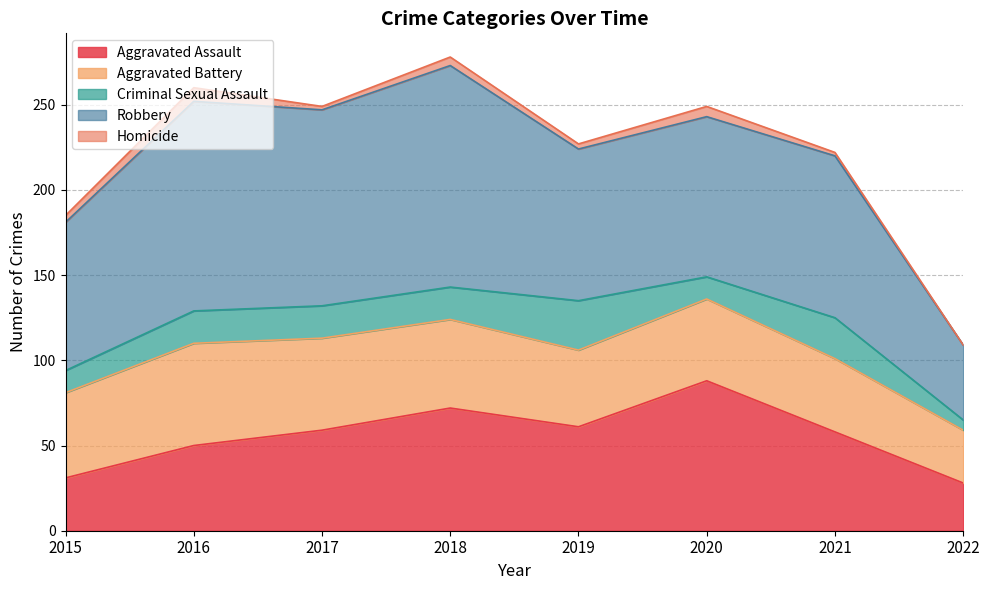

How many values in the Aggravated Assault series exceed 59?

3